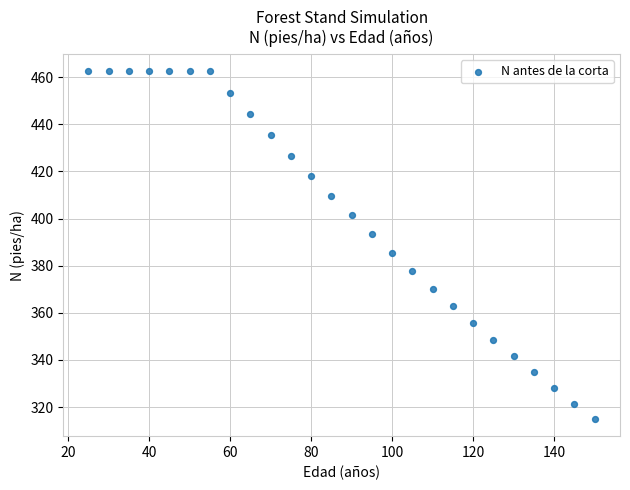

What Y value in the scatter plot is closest to 388?

385.6